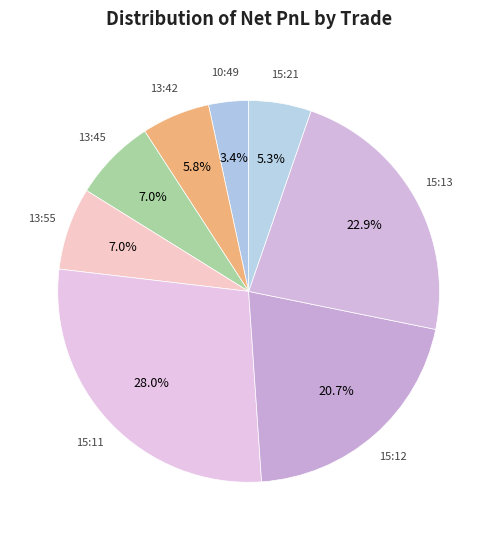

How many slices are in this pie chart?

8